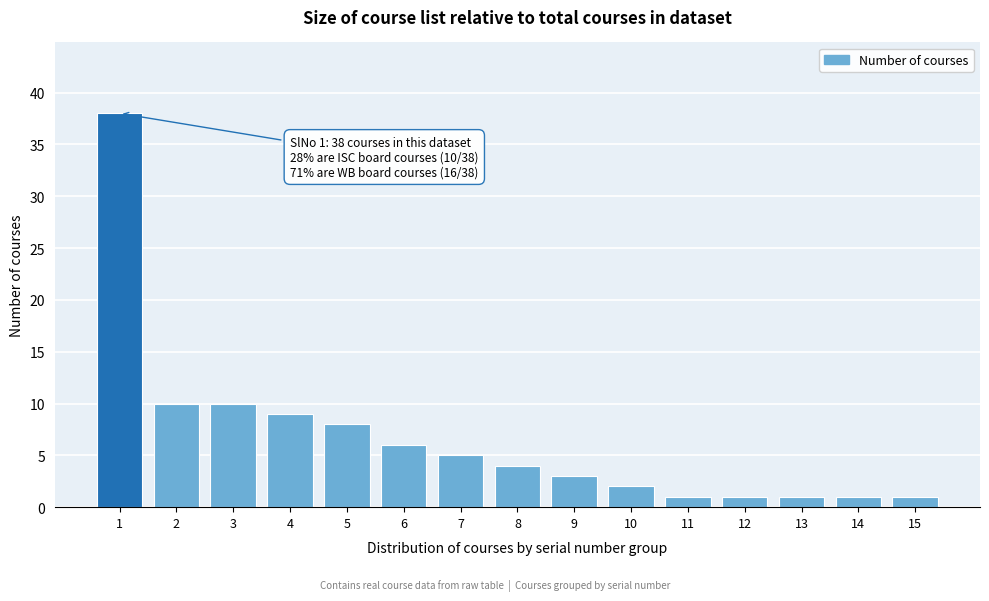

Reading left to right, extract all data points from this chart.

1=38	2=10	3=10	4=9	5=8	6=6	7=5	8=4	9=3	10=2	11=1	12=1	13=1	14=1	15=1